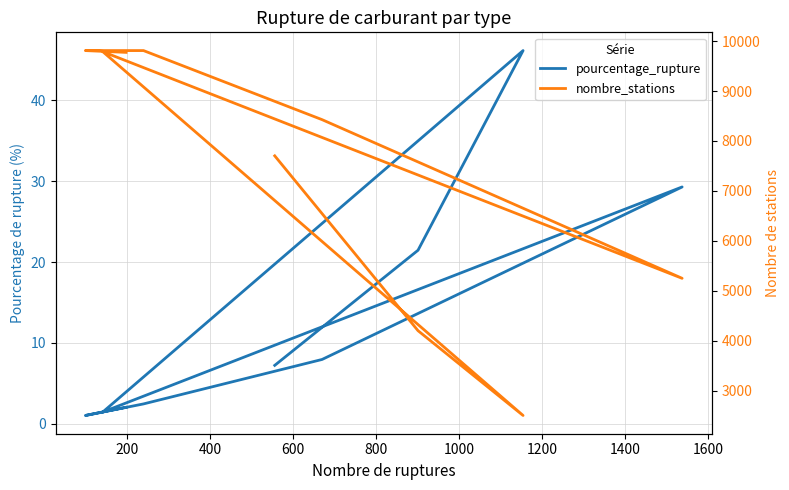

At how many categories does at least one series exceed 5908?

6